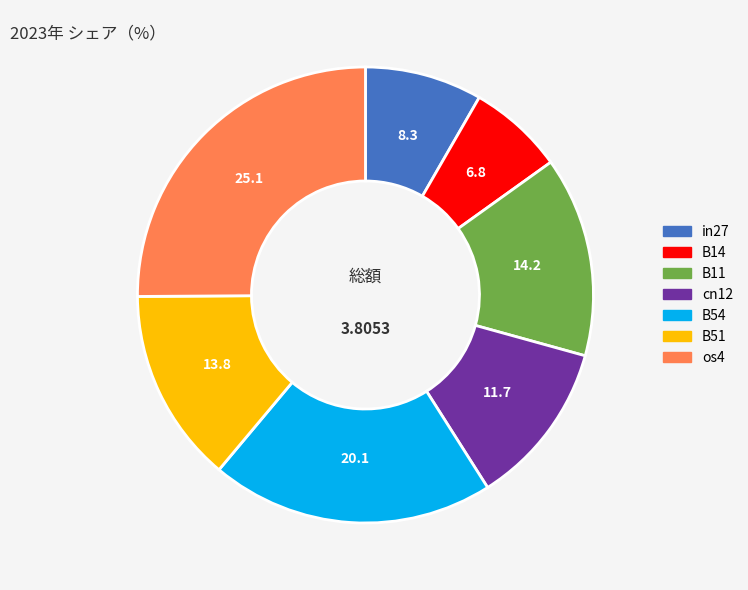

Combined, do os4 and in27 account for over 50%?

No